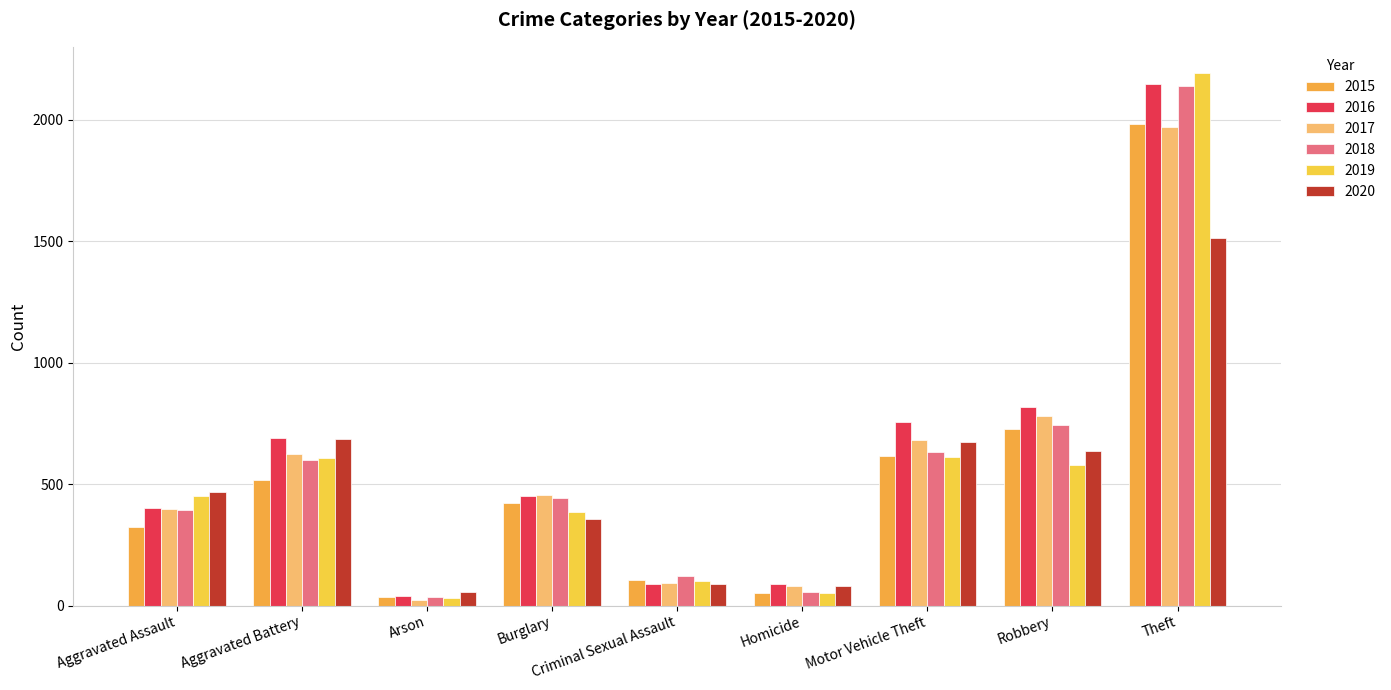

The 2018 series shows 37 at Arson. True or false?

True